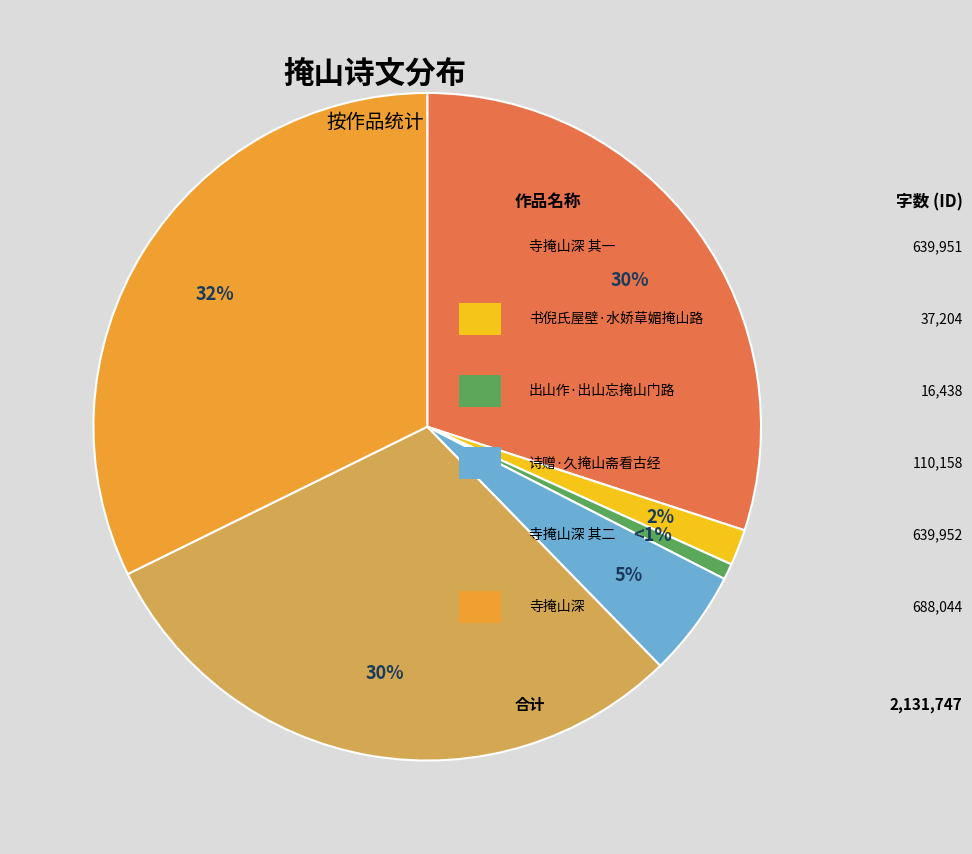

Does any single category account for the majority?

No